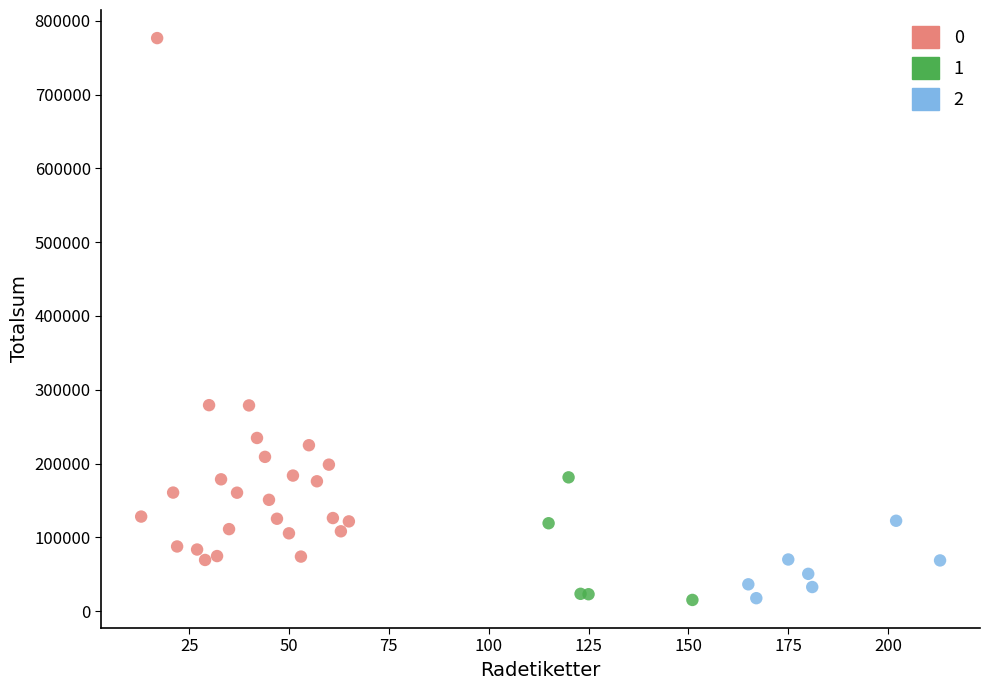

Which series has the widest spread of Y values?

0